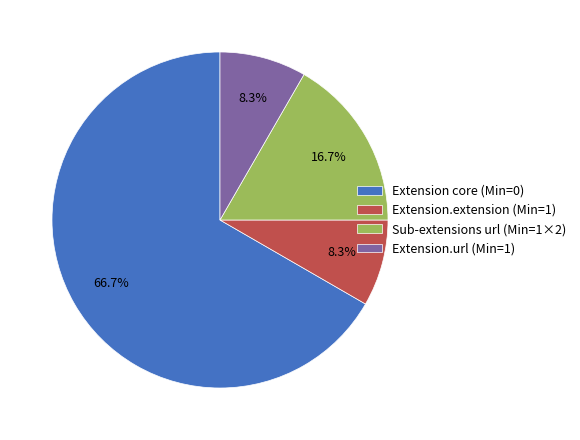

What is the ratio of the value at Extension.extension (Min=1) to the value at Sub-extensions url (Min=1×2)?

0.5